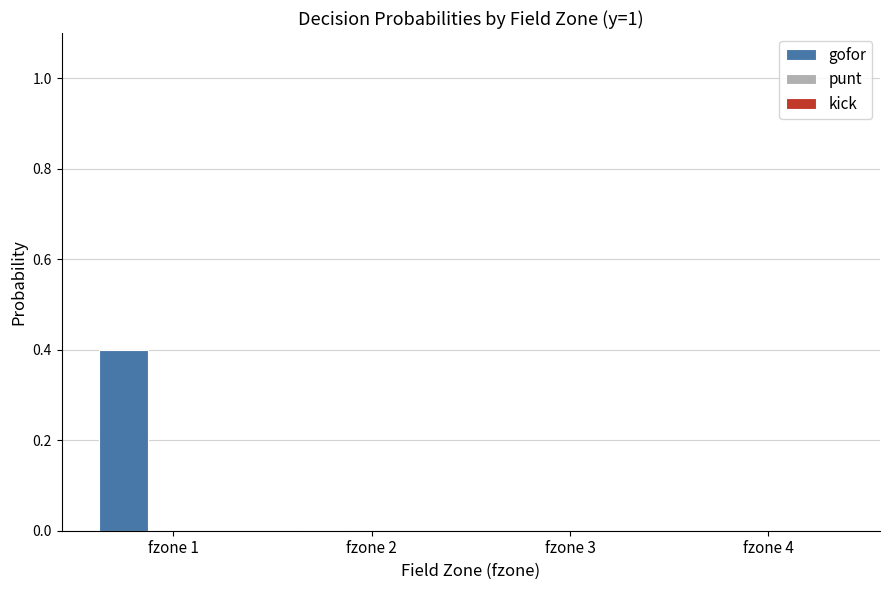

Are the bars horizontal?

No